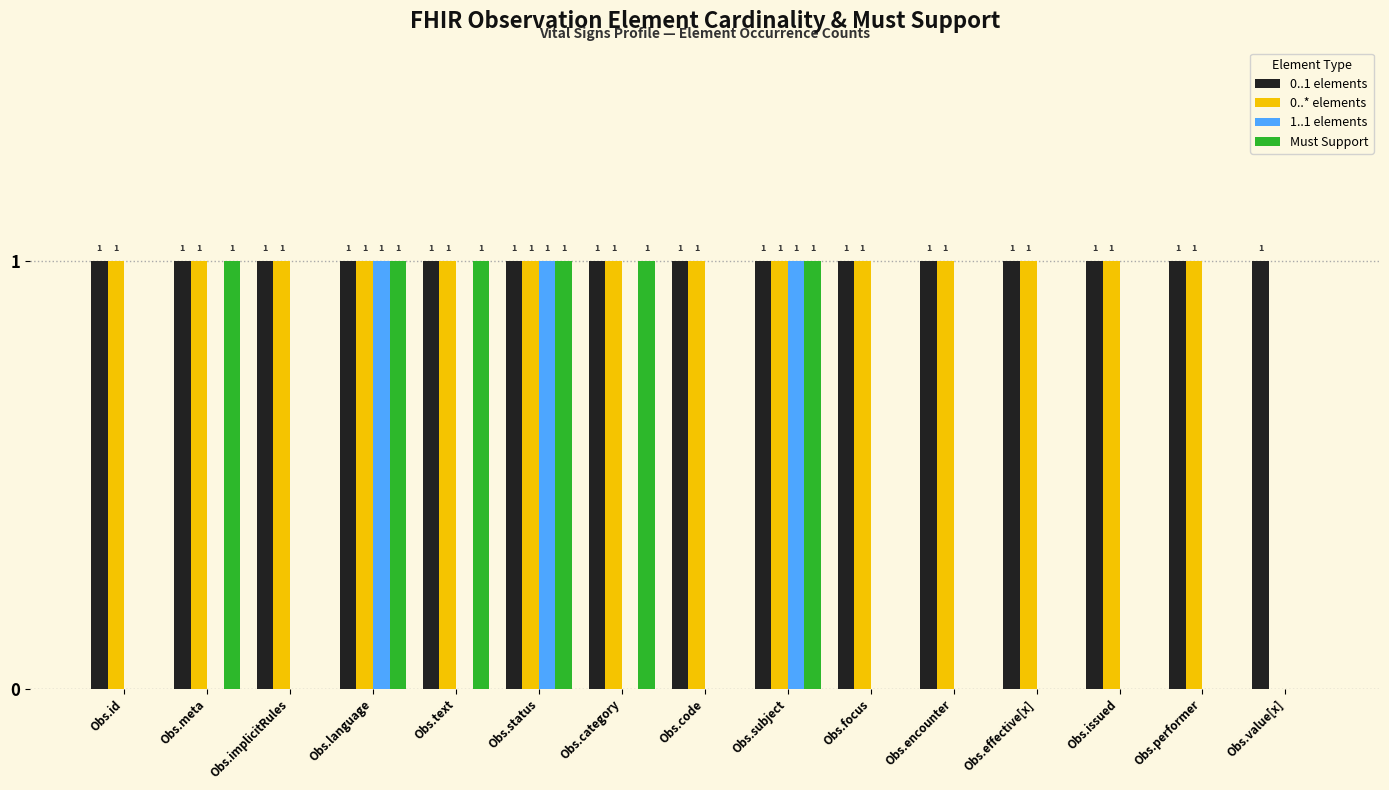

How many groups of bars are there?

15